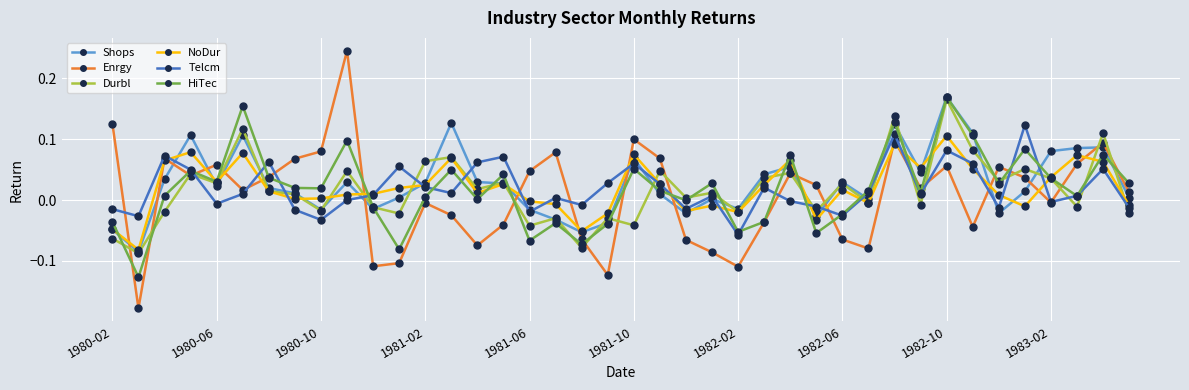

Which series has the largest range (max minus min)?

Enrgy